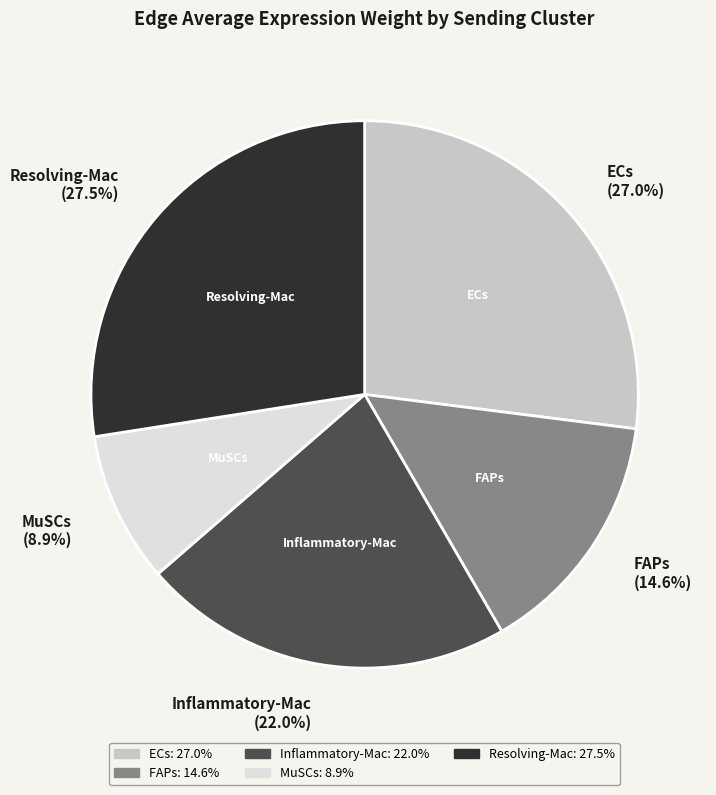

What is the total percentage of FAPs (14.6%) and MuSCs (8.9%)?

23.5%